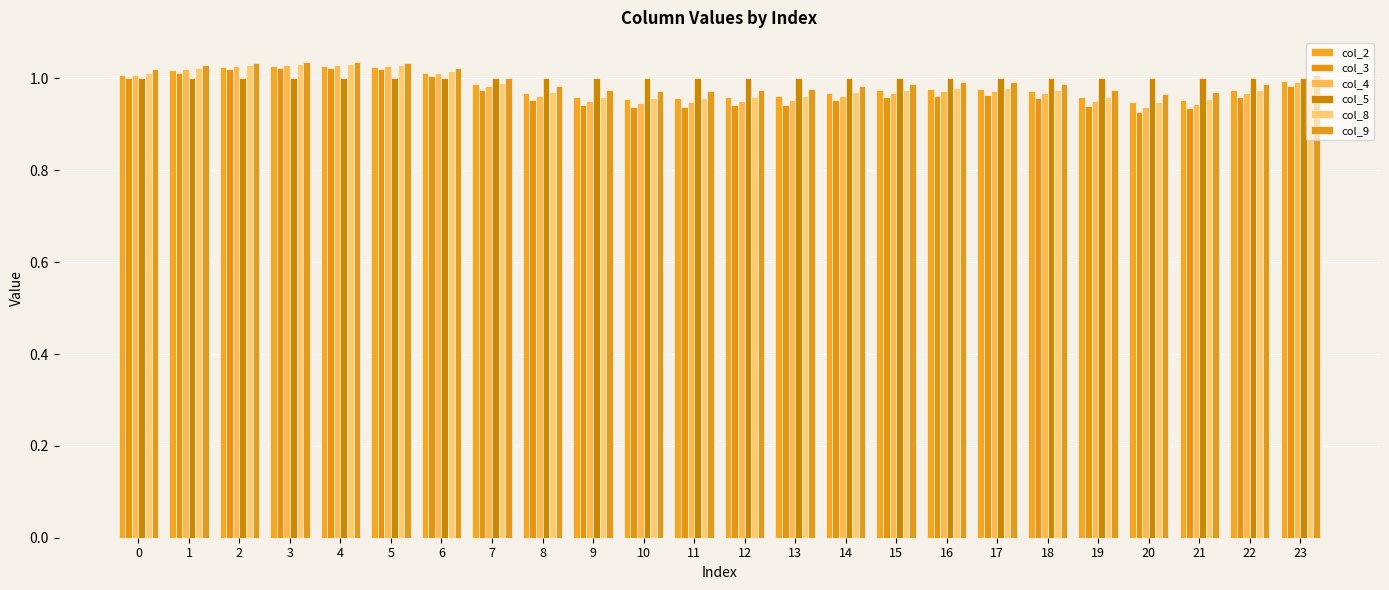

How many series are shown in this chart?

6